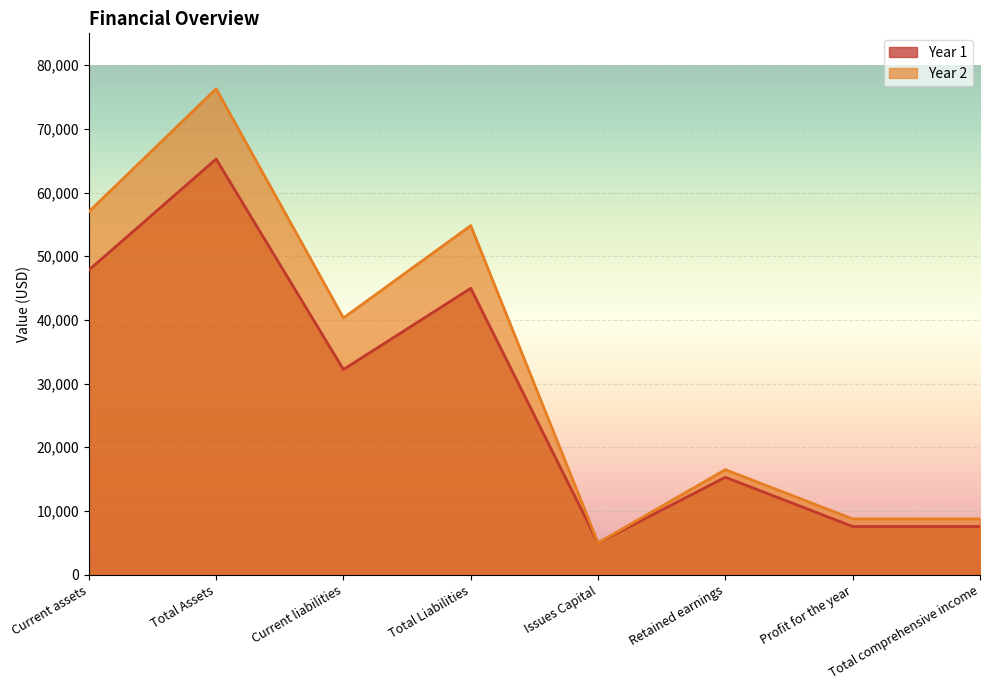

List the series in order of their peak value, highest first.

Year 2, Year 1